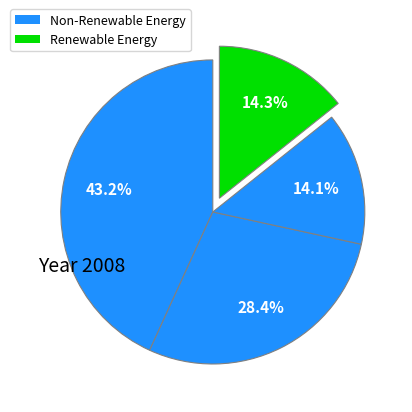

Count the number of slices in the pie.

4